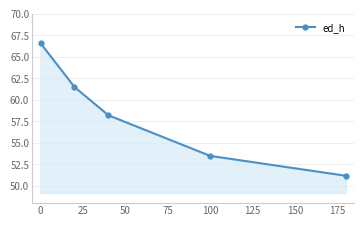

What is the value of the 1st point from the left?

66.6